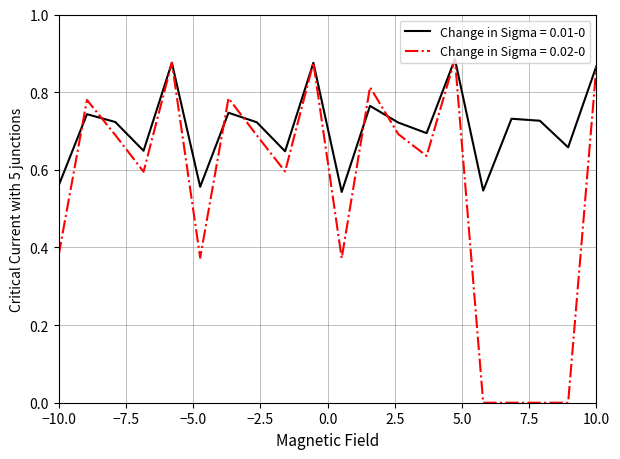

Does the chart have visible grid lines?

Yes